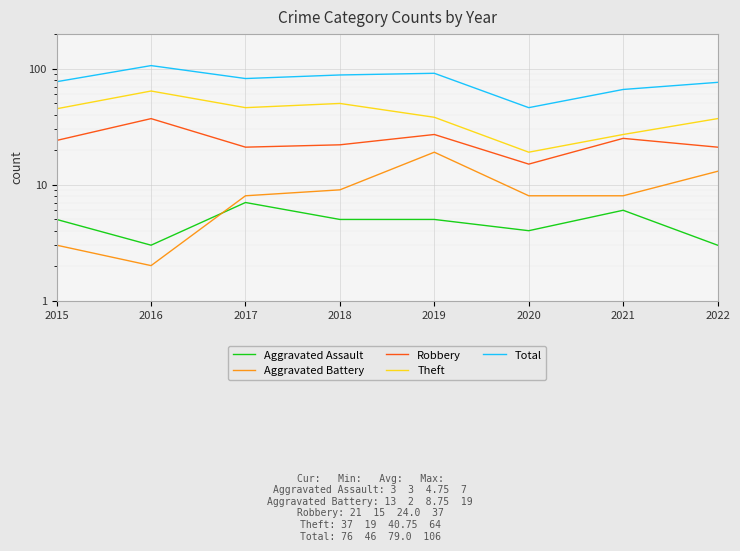

Count the number of categories in the chart.

8